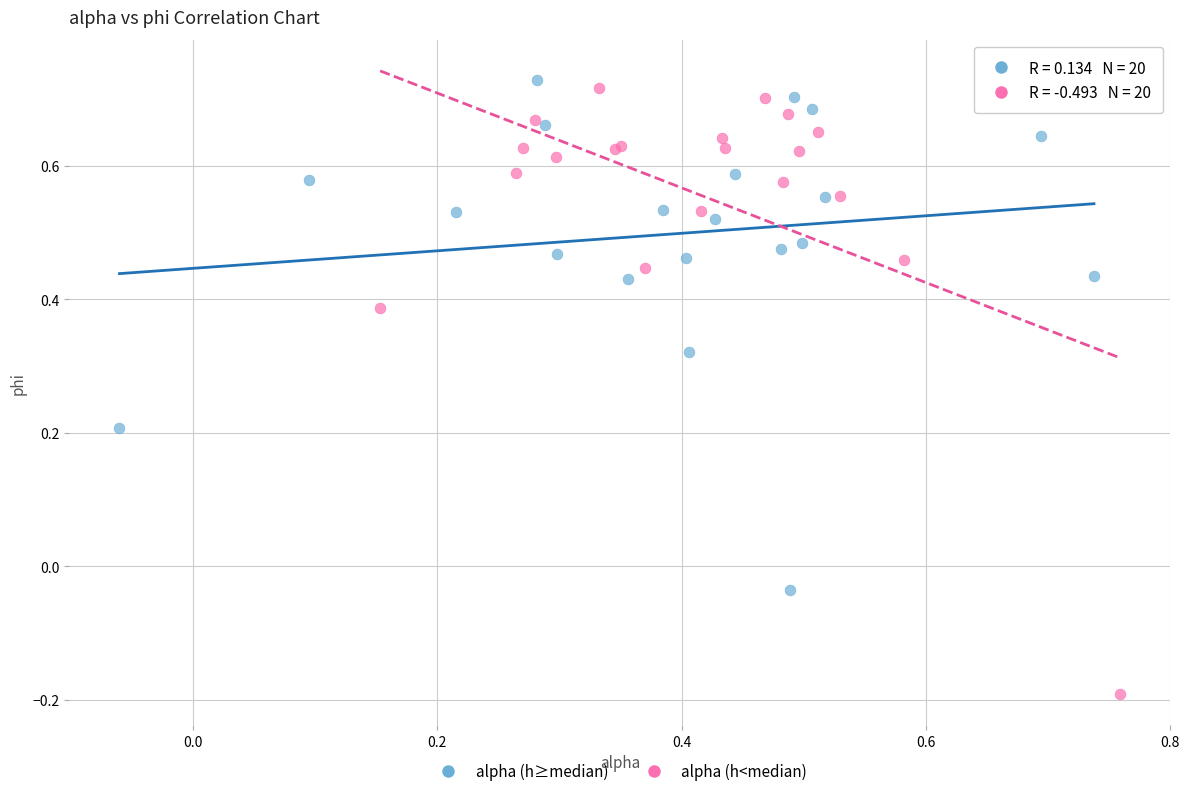

Which series has the largest Y range (max minus min)?

alpha (h<median)